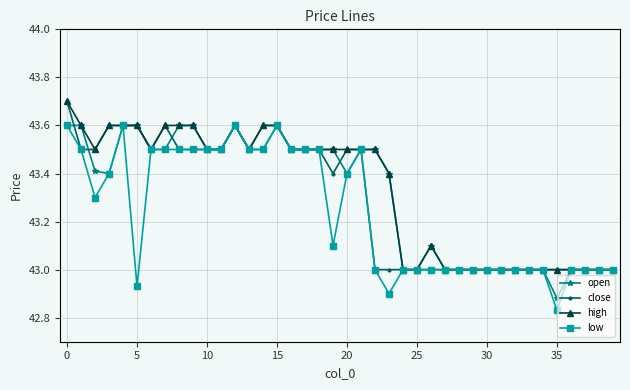

What is the maximum value for high?

43.7